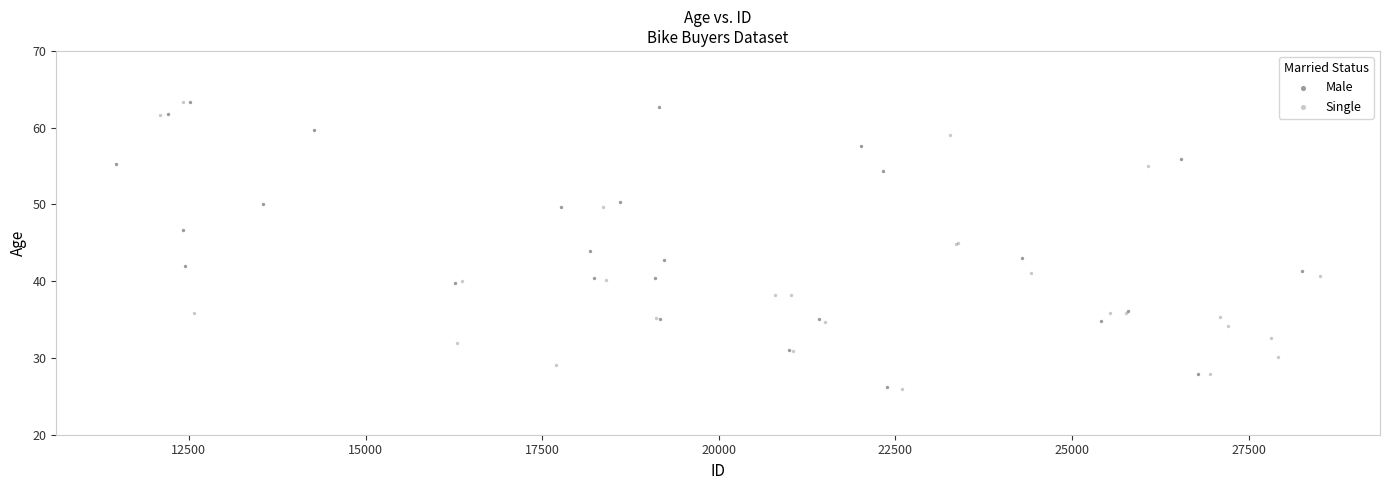

What are all the series names shown in the legend?

Male, Single